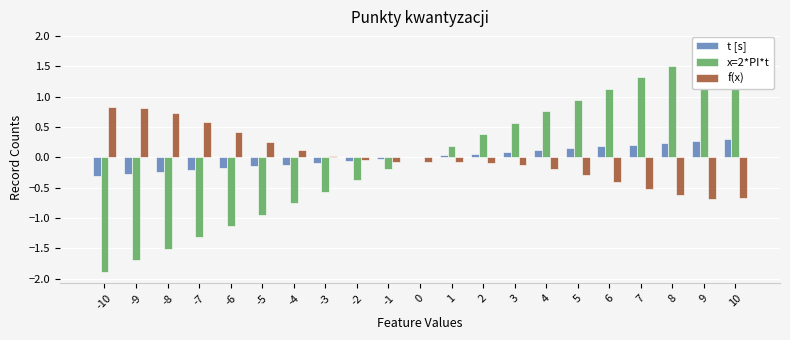

Which series changed the most between -6 and 8?

x=2*PI*t